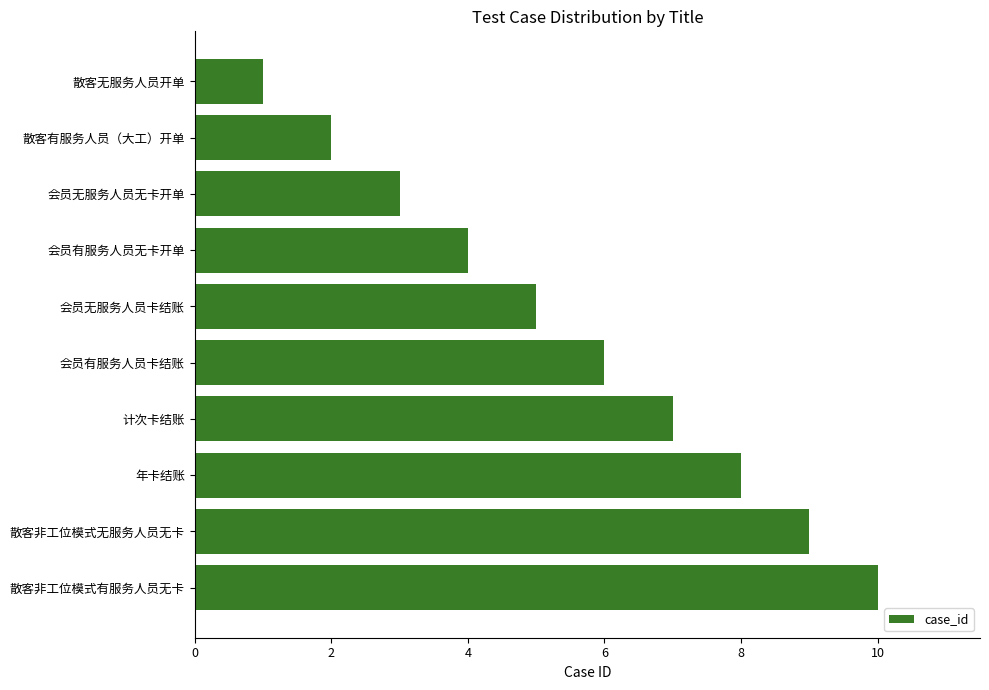

Count the number of data series in this chart.

1